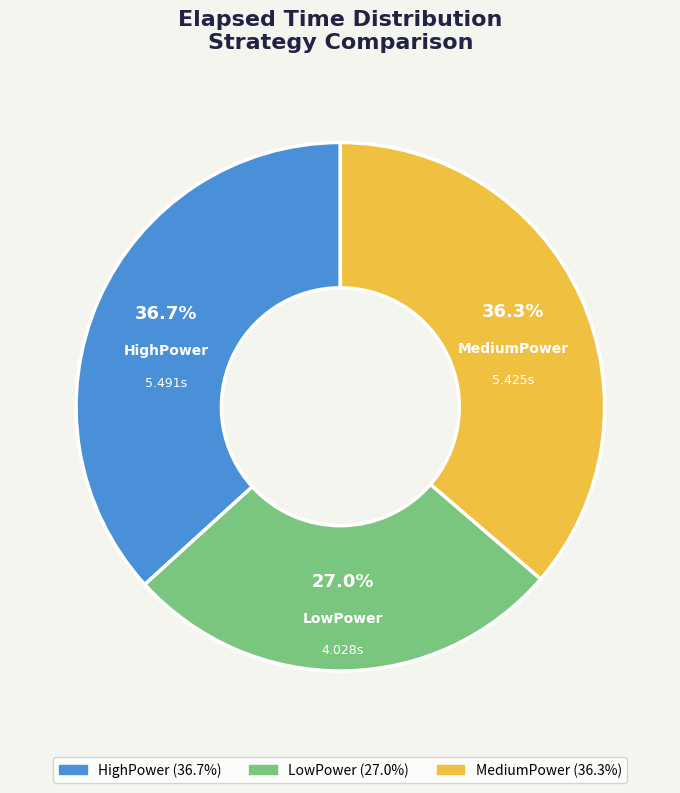

Which category has the smallest portion of the pie?

LowPower